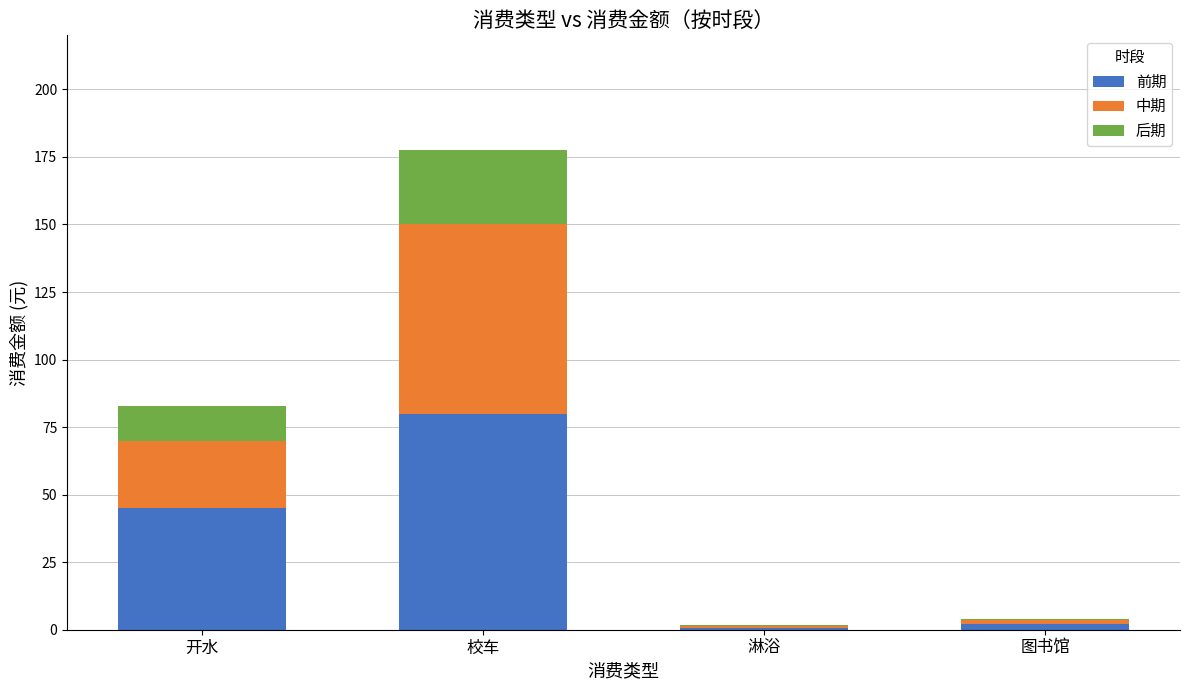

Are the bars horizontal?

No